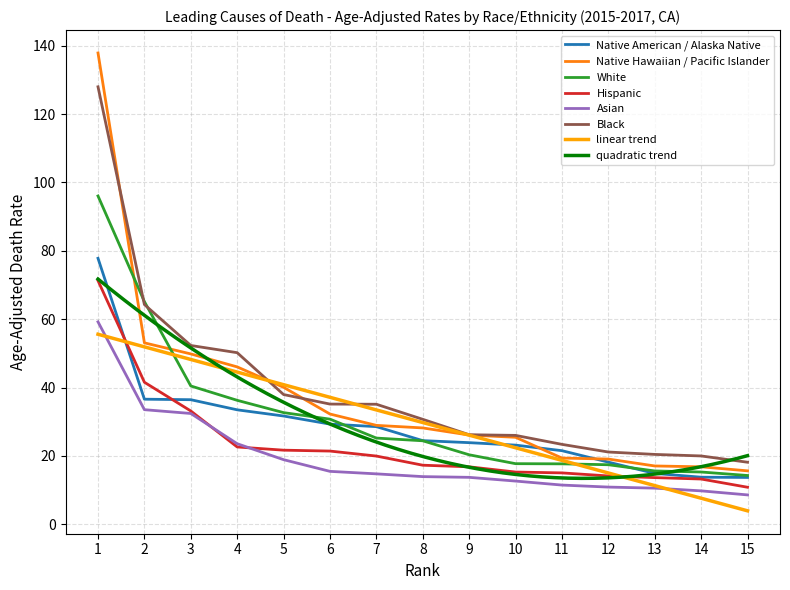

True or false: Native American / Alaska Native has a value of 28.6 at 7.

True